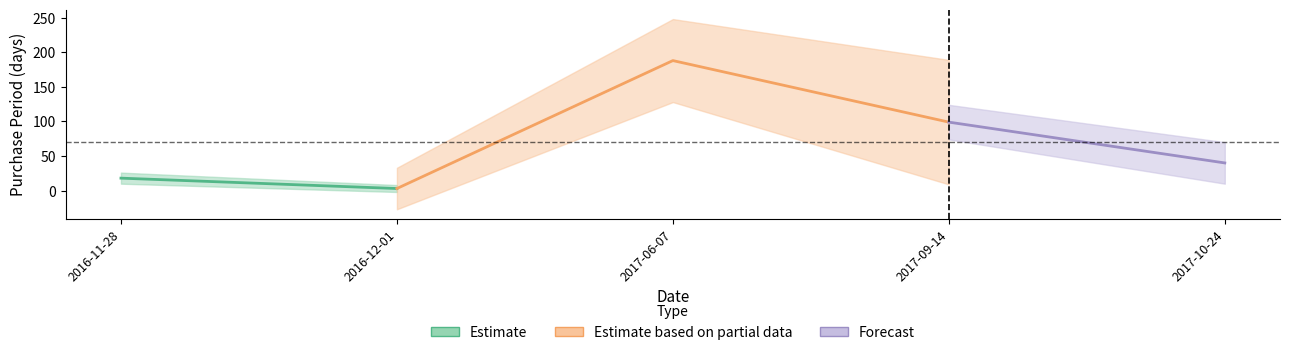

What is the smallest value displayed?

3